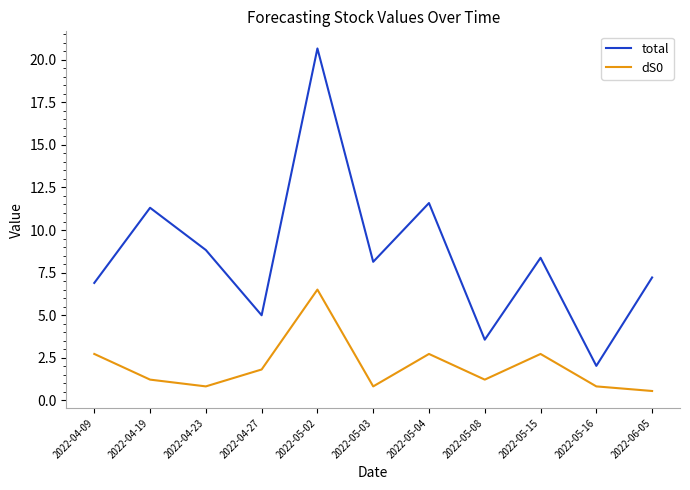

True or false: total and dS0 cross at least once.

False